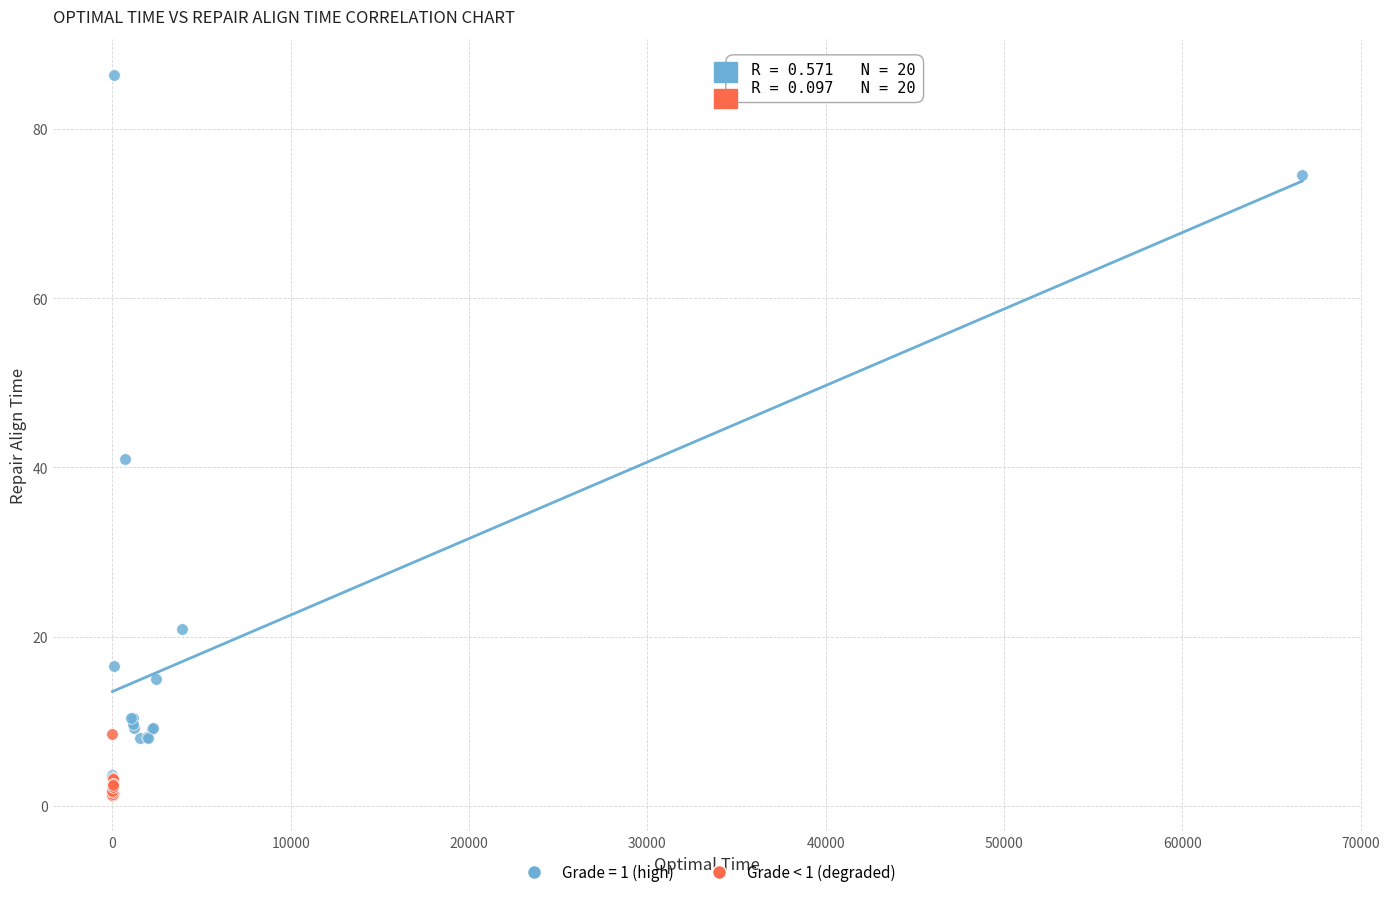

Which series reaches the maximum Y coordinate?

Grade = 1 (high)